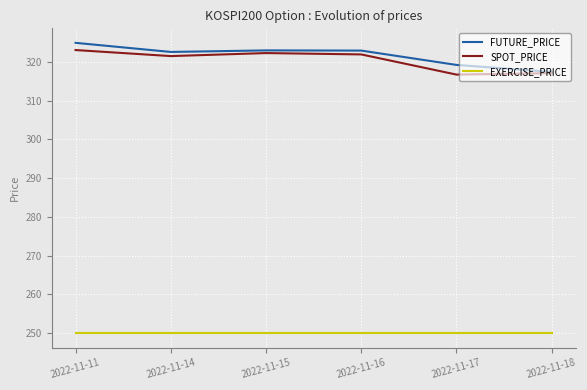

True or false: SPOT_PRICE and EXERCISE_PRICE cross at least once.

False